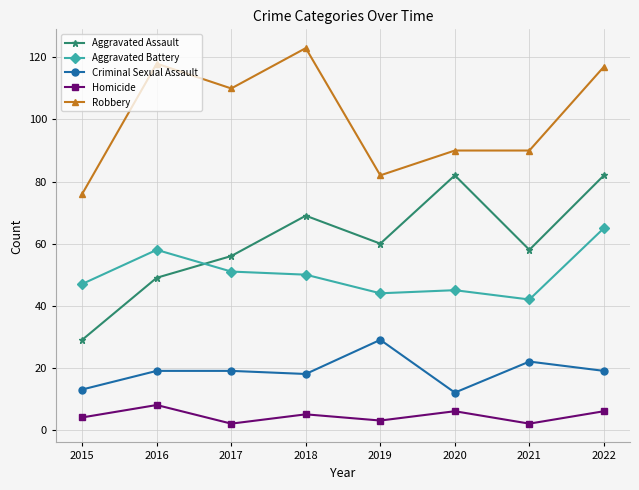

What is the lowest value of the Robbery series?

76